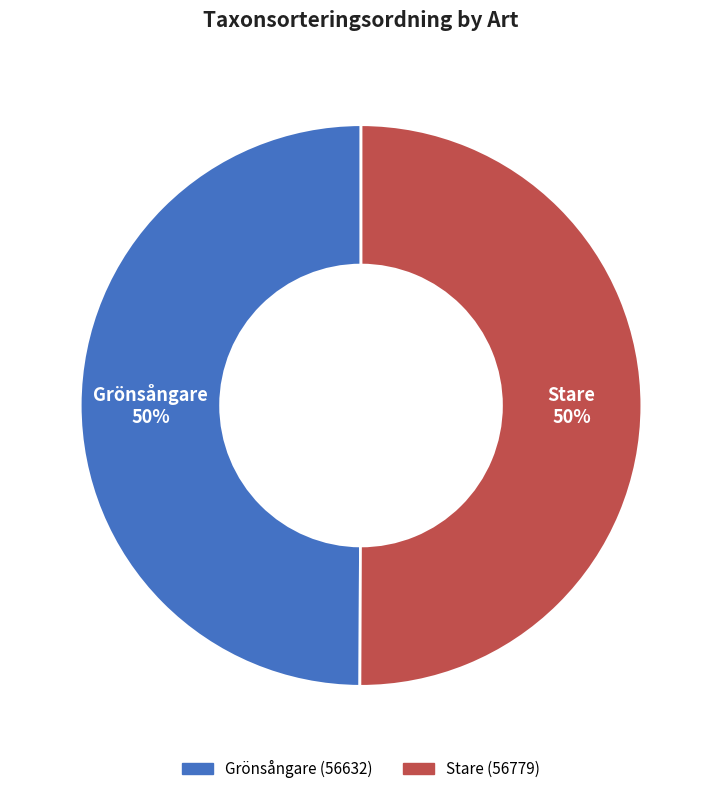

Combined, do Grönsångare and Stare account for over 50%?

Yes